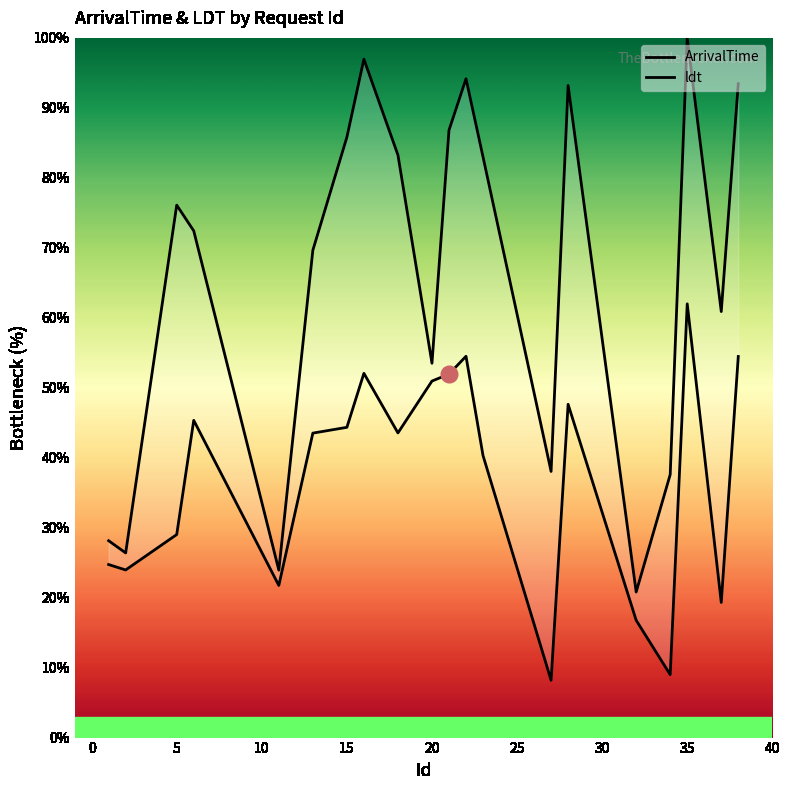

In ldt, how many points are lower than both neighbors (excluding endpoints)?

6